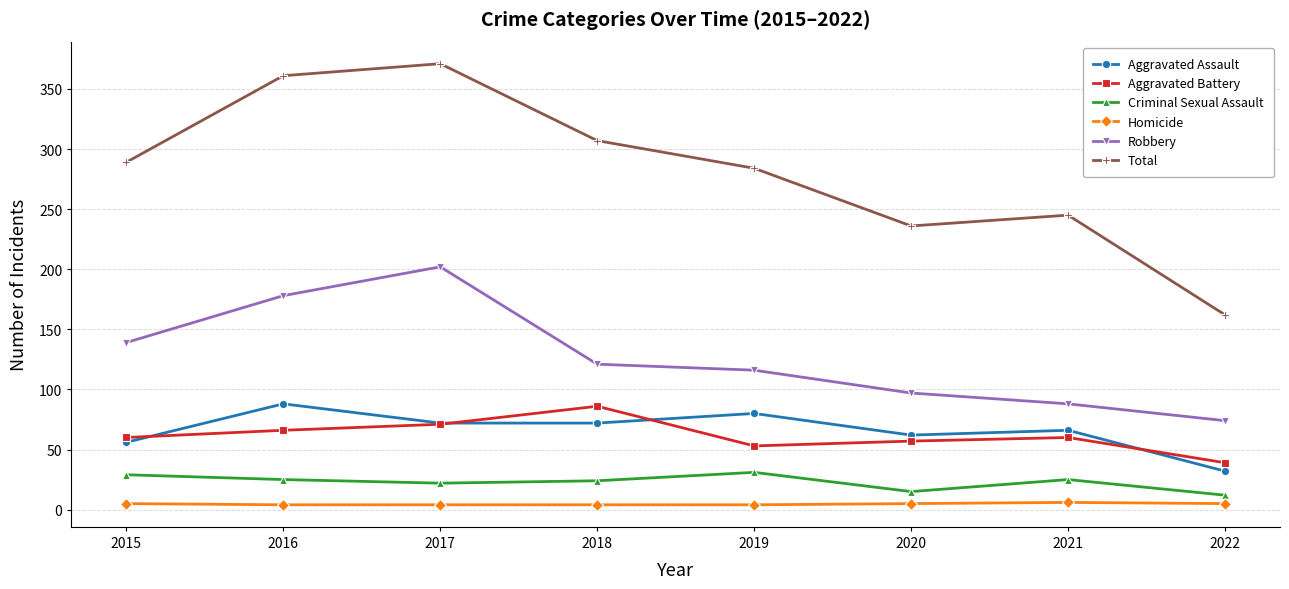

At which category does Aggravated Assault reach its first local peak?

2016